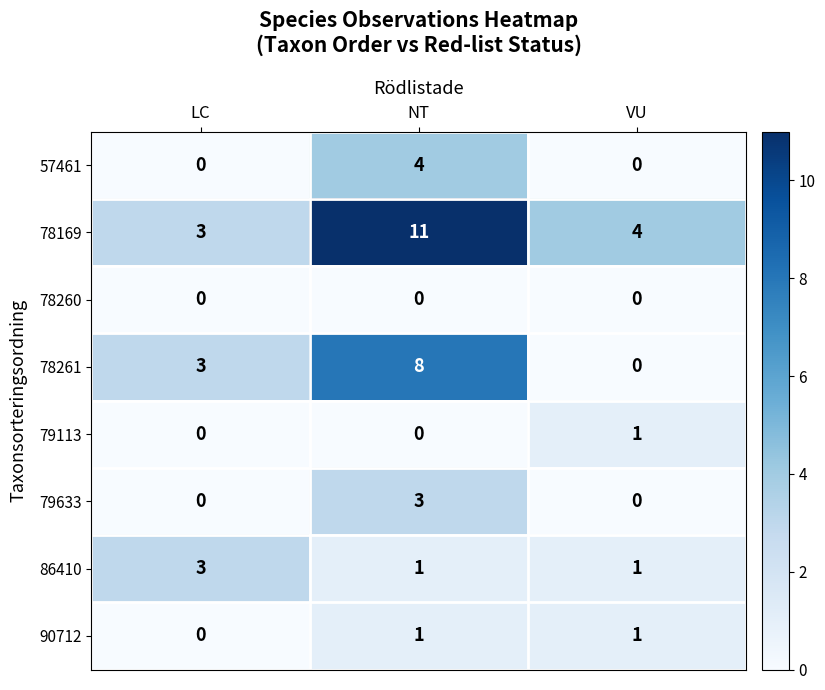

What is the approximate value of 78169 at VU?

4